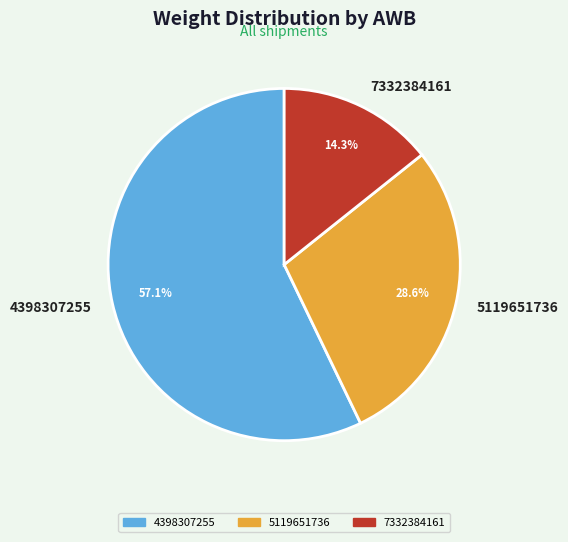

True or false: 5119651736 accounts for 29% of the total.

True